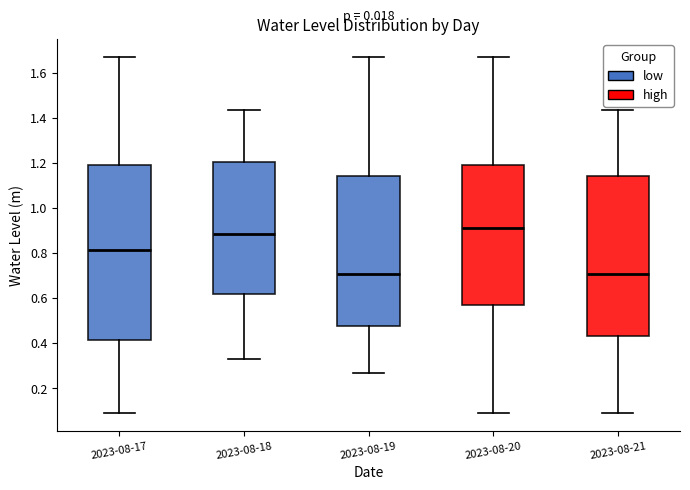

Reading left to right, read every box against the y-axis: the position of its median line, the range the box covers, and the ends of its whiskers. The values are not printed on the chart, so give them approximately, as read against the axis.

2023-08-17: median 0.82, box 0.42 to 1.20, whiskers 0.08 to 1.66
2023-08-18: median 0.88, box 0.62 to 1.20, whiskers 0.34 to 1.44
2023-08-19: median 0.70, box 0.48 to 1.14, whiskers 0.26 to 1.66
2023-08-20: median 0.92, box 0.56 to 1.20, whiskers 0.08 to 1.66
2023-08-21: median 0.70, box 0.42 to 1.14, whiskers 0.08 to 1.44